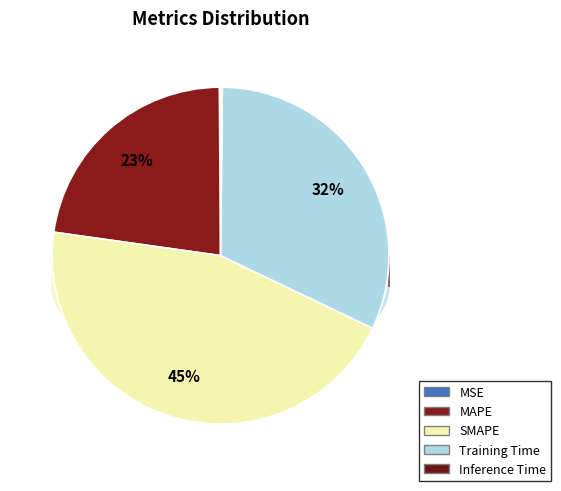

True or false: SMAPE accounts for 52% of the total.

False